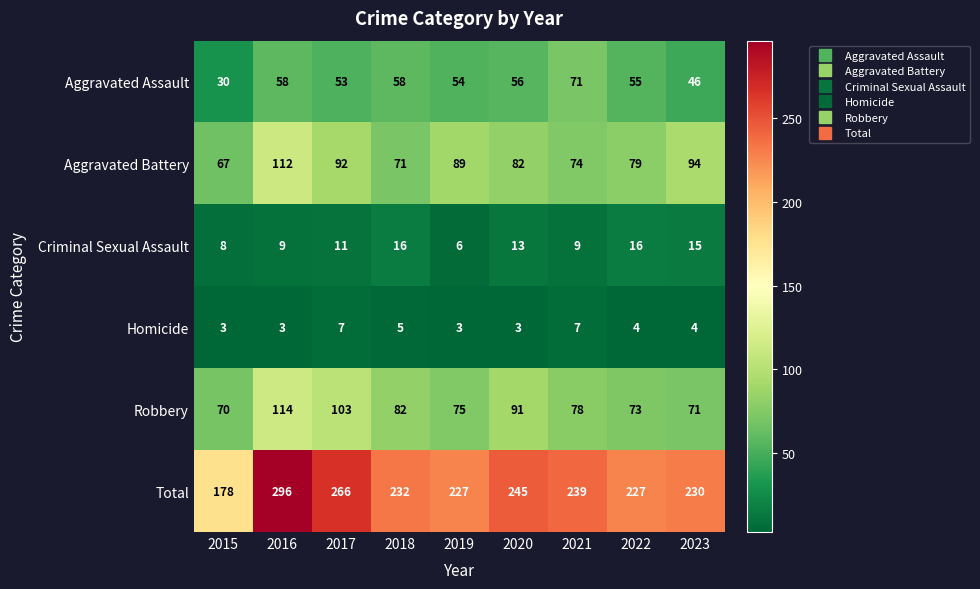

At which label does Aggravated Battery first exceed 82?

2016